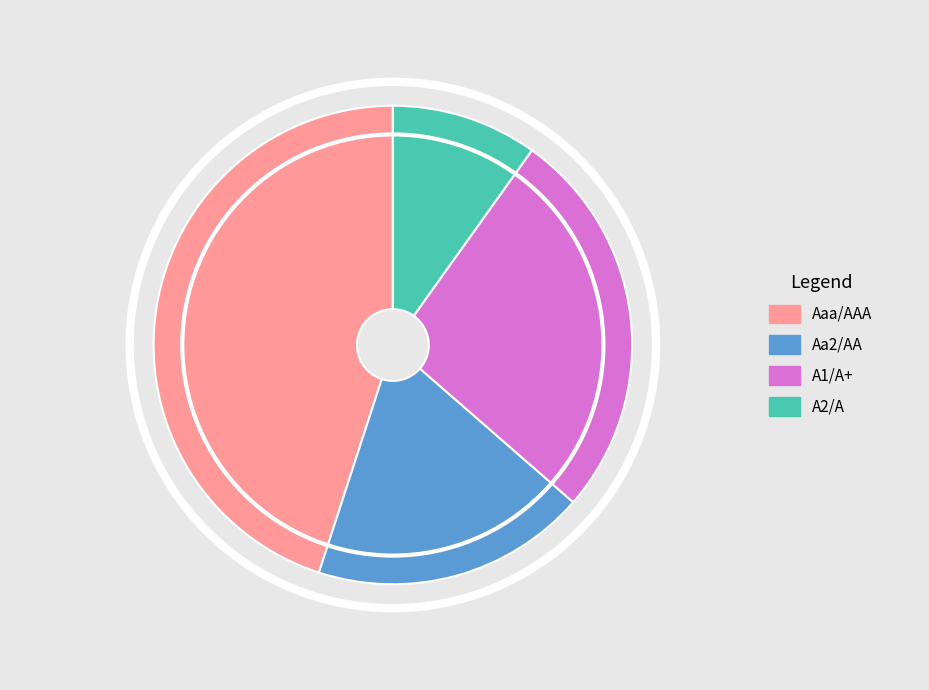

Which has a higher value, Aa2/AA or A2/A?

Aa2/AA